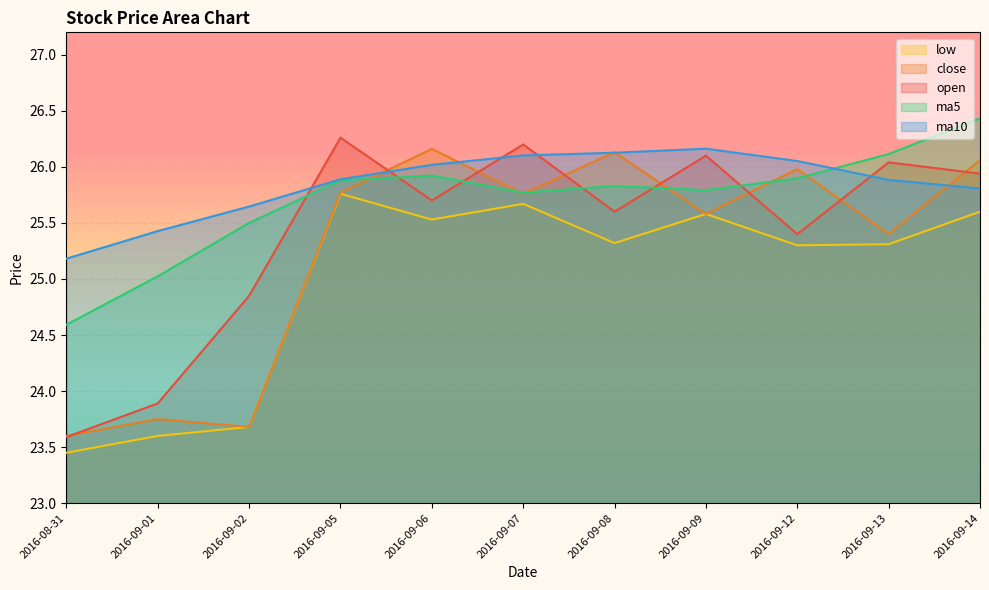

Between 2016-09-08 and 2016-09-13, which series saw the biggest shift?

close